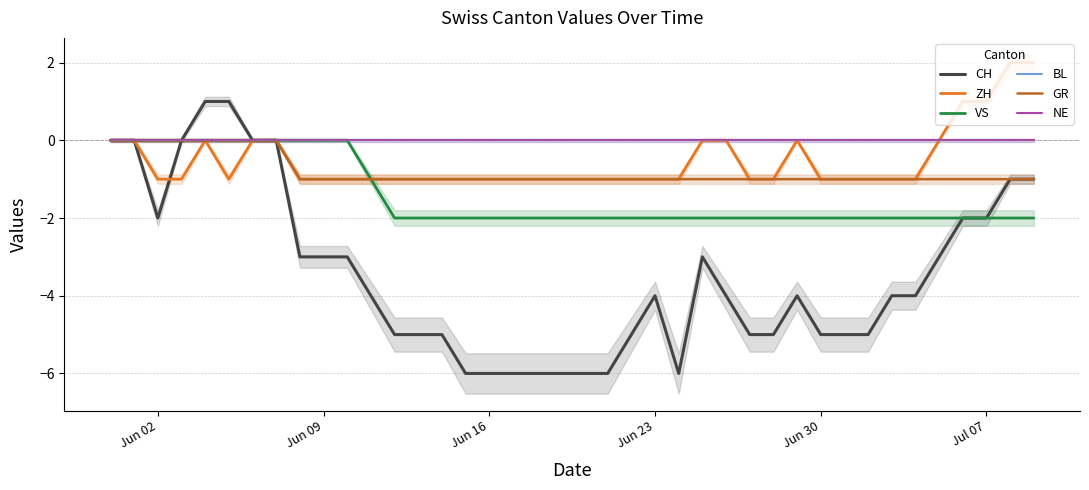

True or false: BL and VS cross at least once.

False